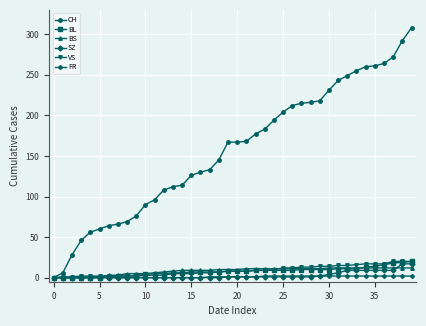

What is the value of the SZ point at the 40th from the left?

17